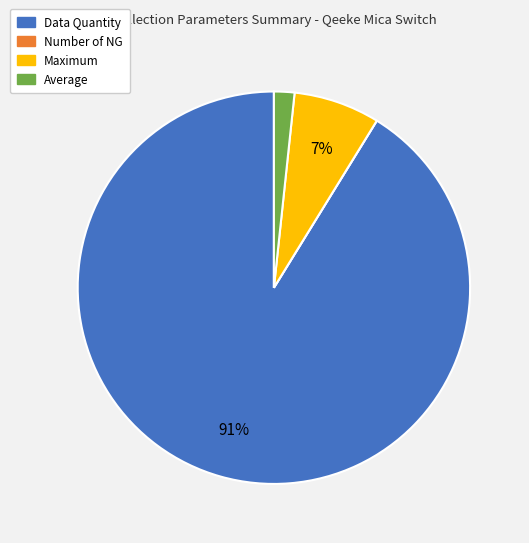

To the nearest percent, what is the combined percentage of Maximum and Data Quantity?

98%